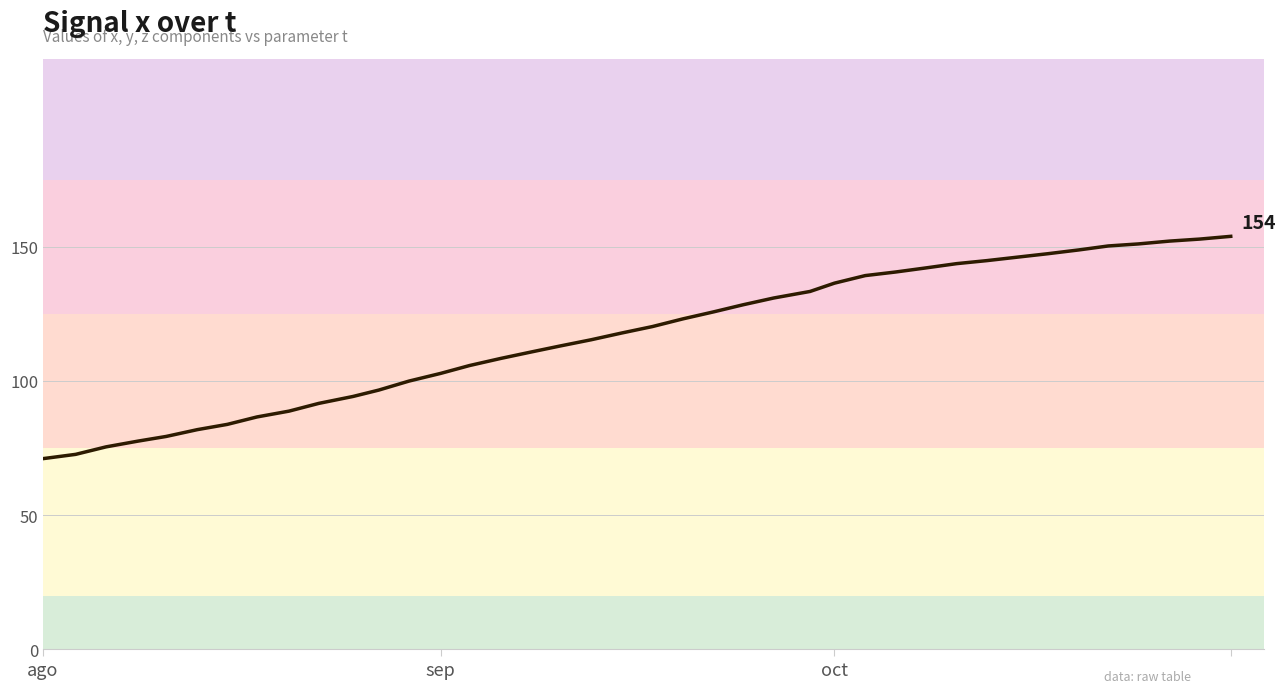

How many lines are shown in the chart?

1